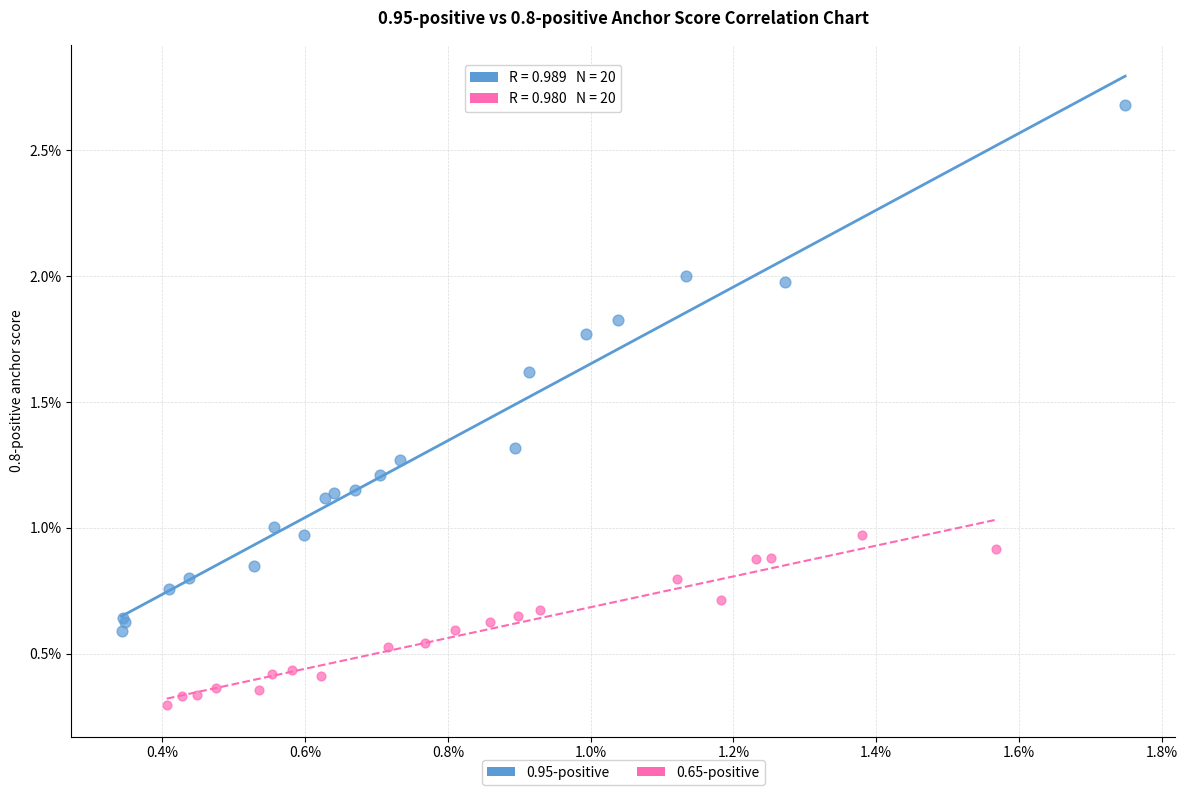

Which series has the largest Y range (max minus min)?

0.95-positive